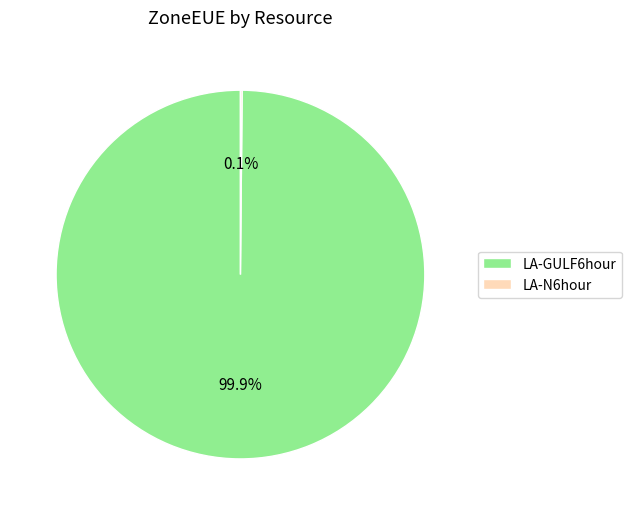

What is the largest slice in the pie chart?

LA-GULF6hour